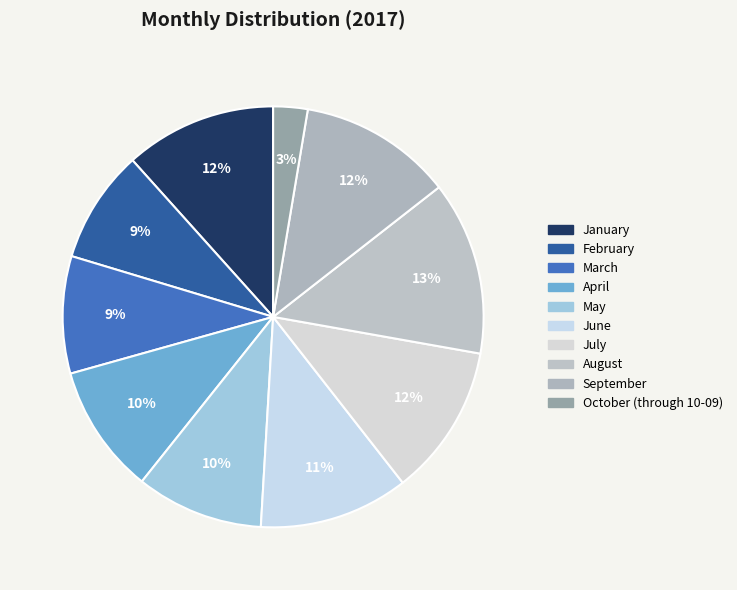

Is there a majority slice in this chart?

No